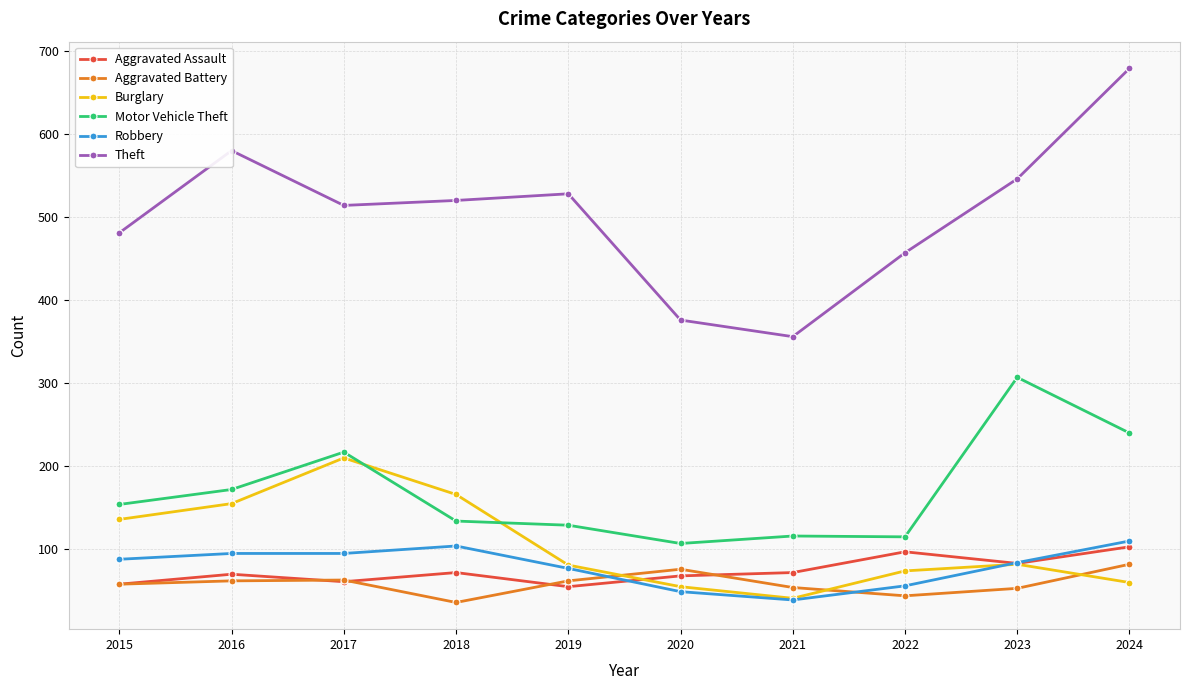

At which category does the chart reach its peak across all series?

2024